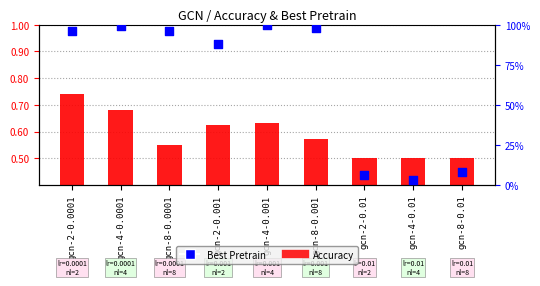

Which series has the largest total across all categories?

Best Pretrain